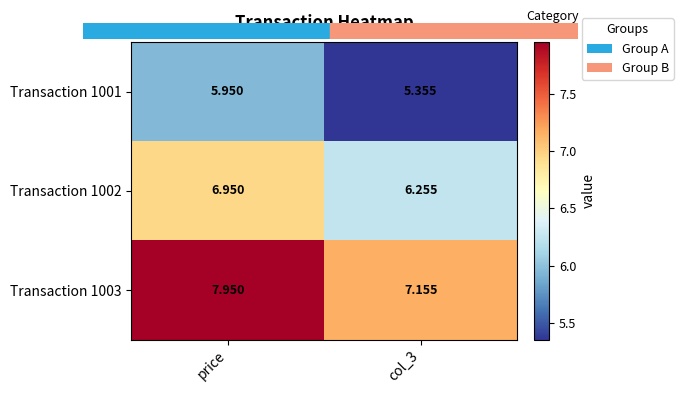

At which category is the sum across all series the highest?

price